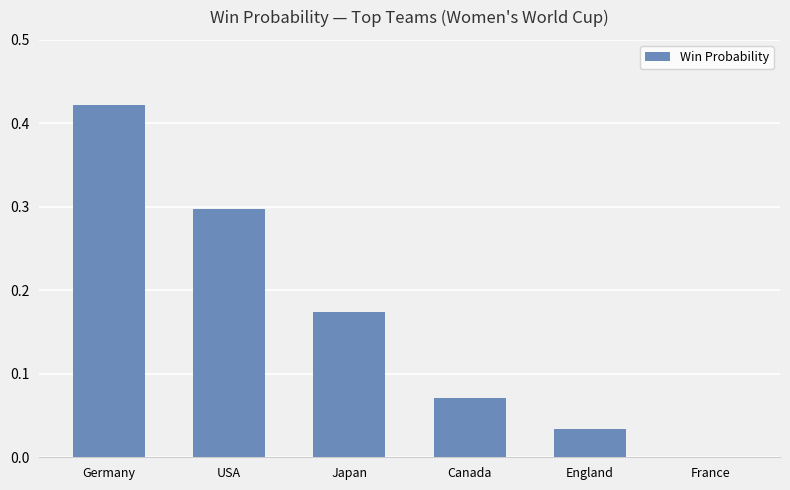

Between England and Canada, which is larger?

Canada